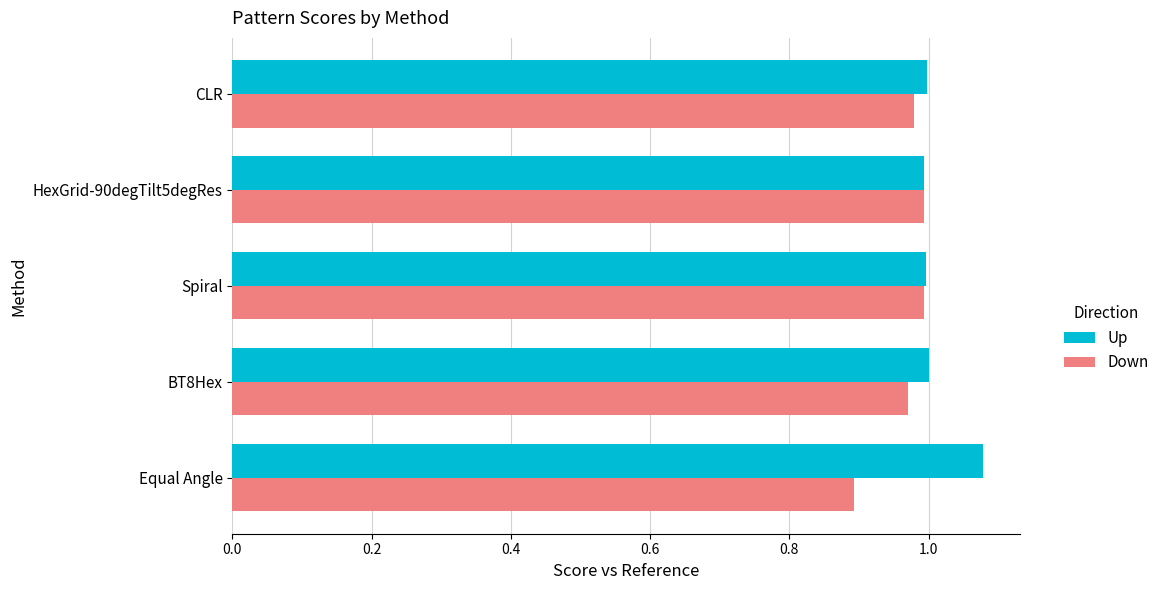

How many categories are shown in the chart?

5